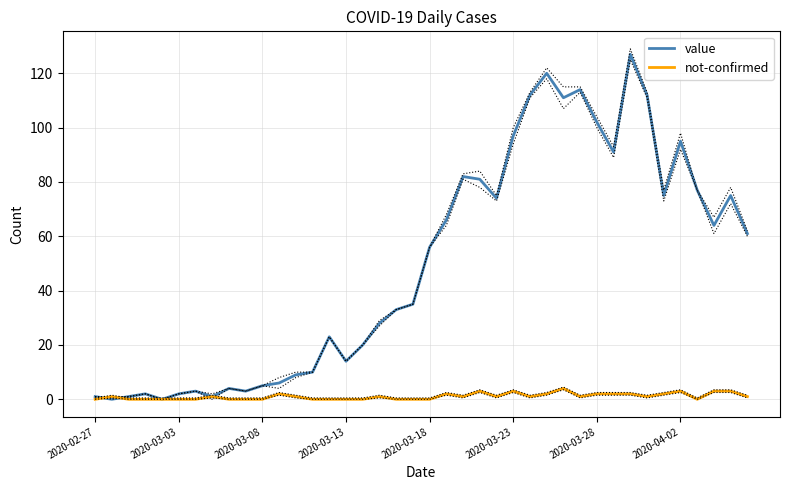

True or false: value has a value of 5 at 2020-03-08.

True